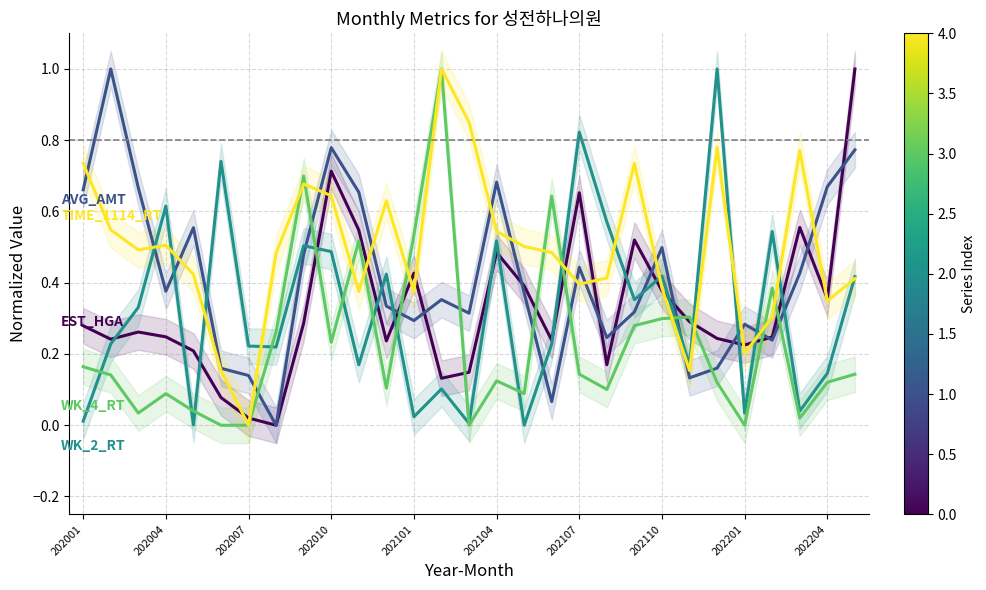

Which series has the largest total across all categories?

TIME_1114_RT